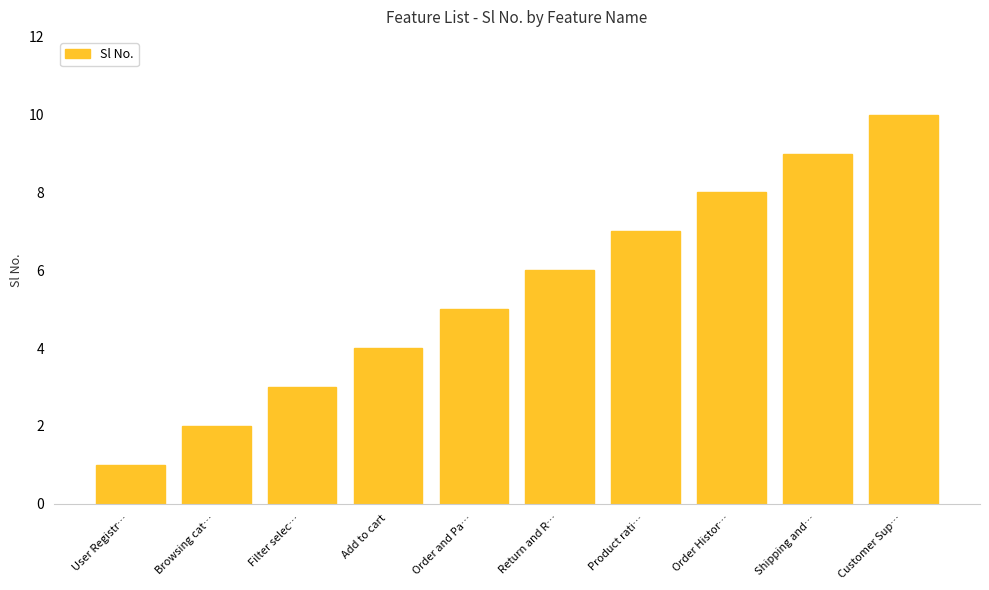

Count the number of data series in this chart.

1